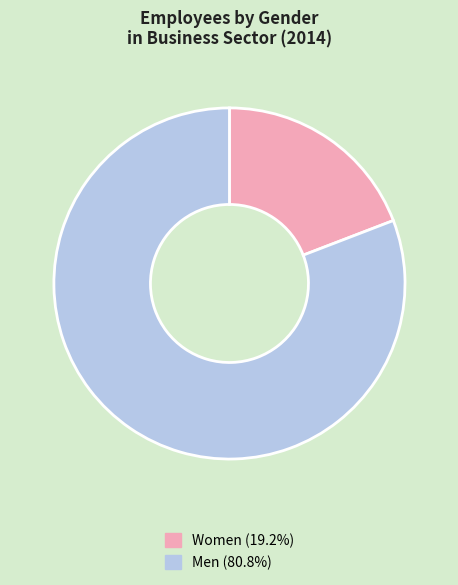

Does Women (19.2%) account for over 50% of the chart?

No